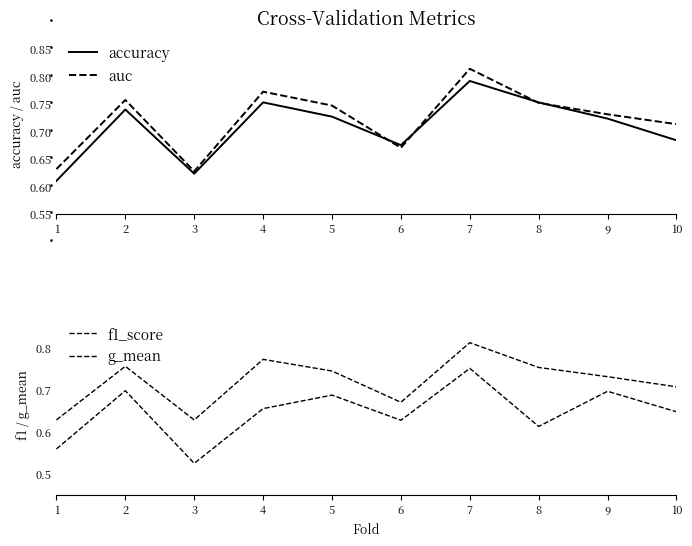

True or false: accuracy and f1_score cross at least once.

False